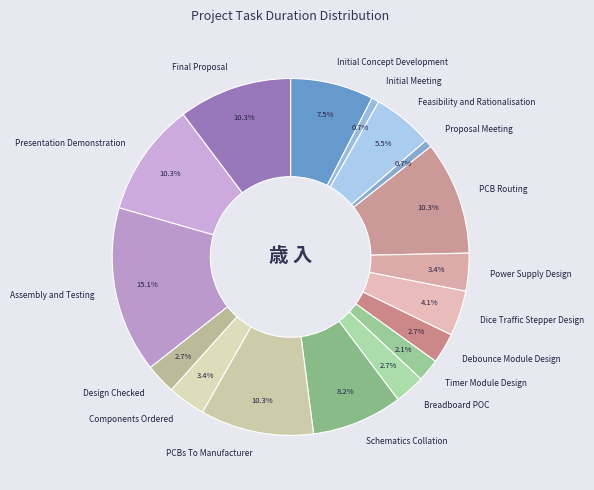

Count the number of slices in the pie.

17